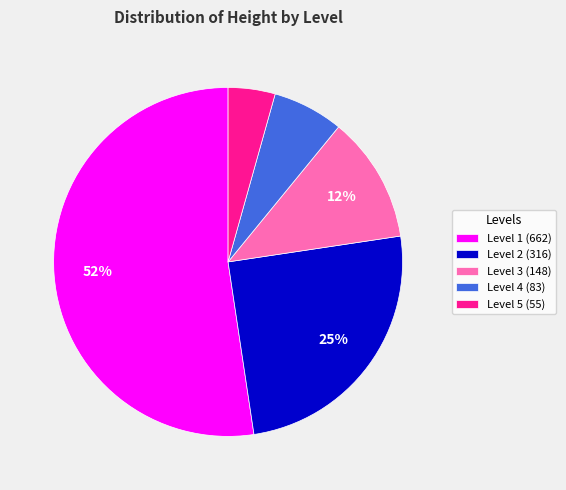

What is the largest slice in the pie chart?

Level 1 (662)